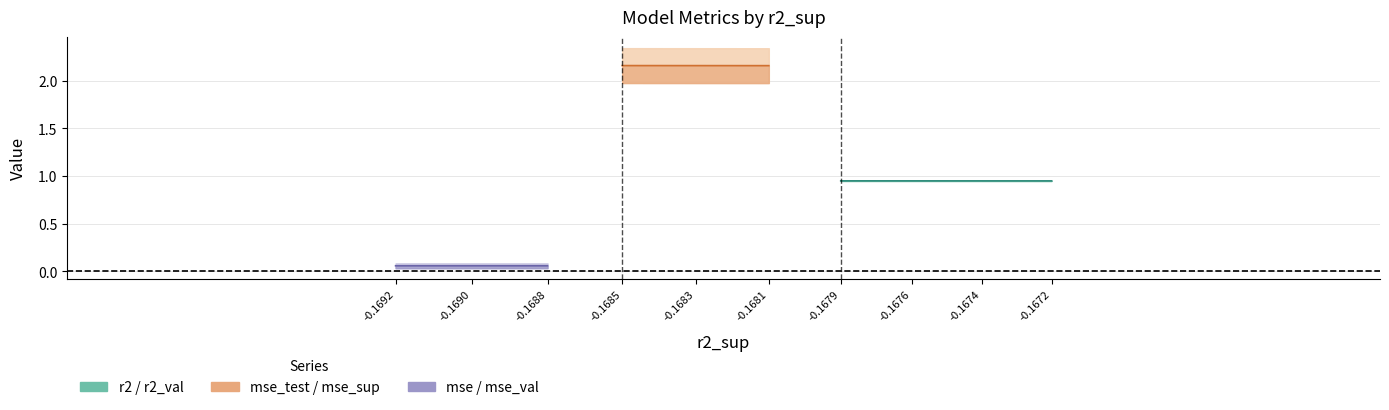

At how many categories does at least one series exceed 0?

10